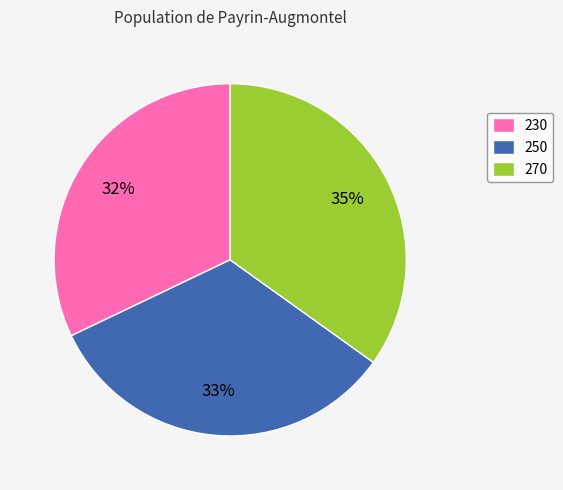

To the nearest percent, what percentage of the pie is 230?

32%